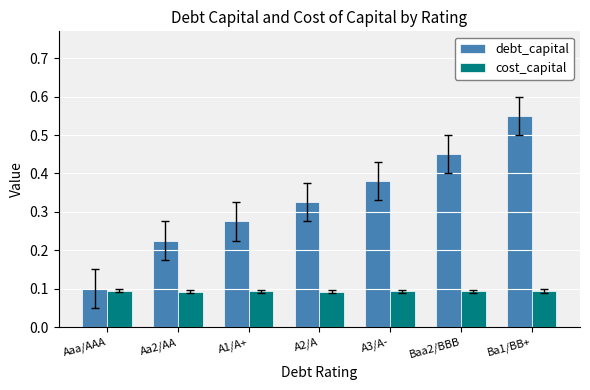

Which series has the largest total across all categories?

debt_capital